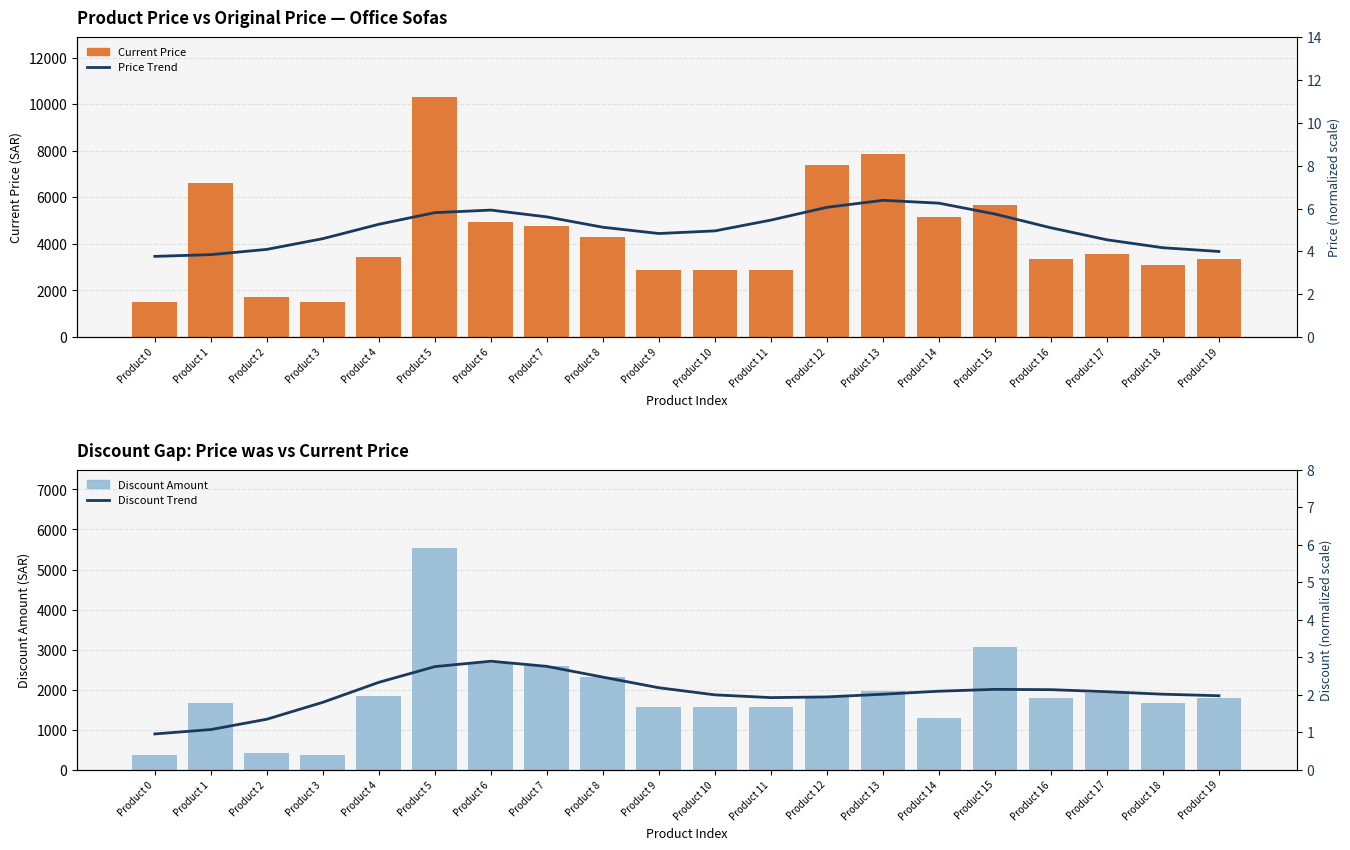

What is the minimum value shown in the chart?

1.0